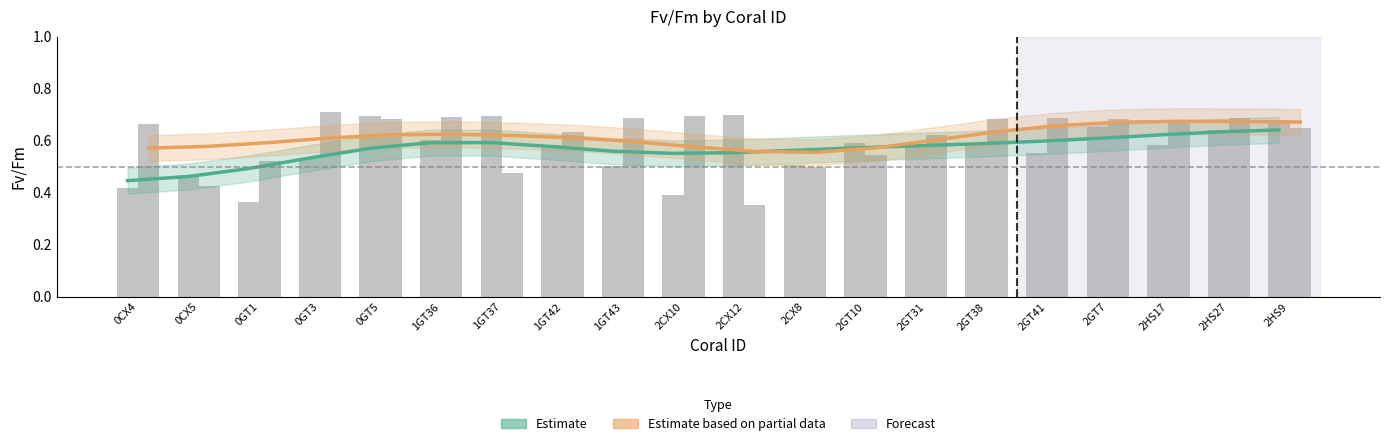

Which series has the largest total across all categories?

Estimate based on partial data